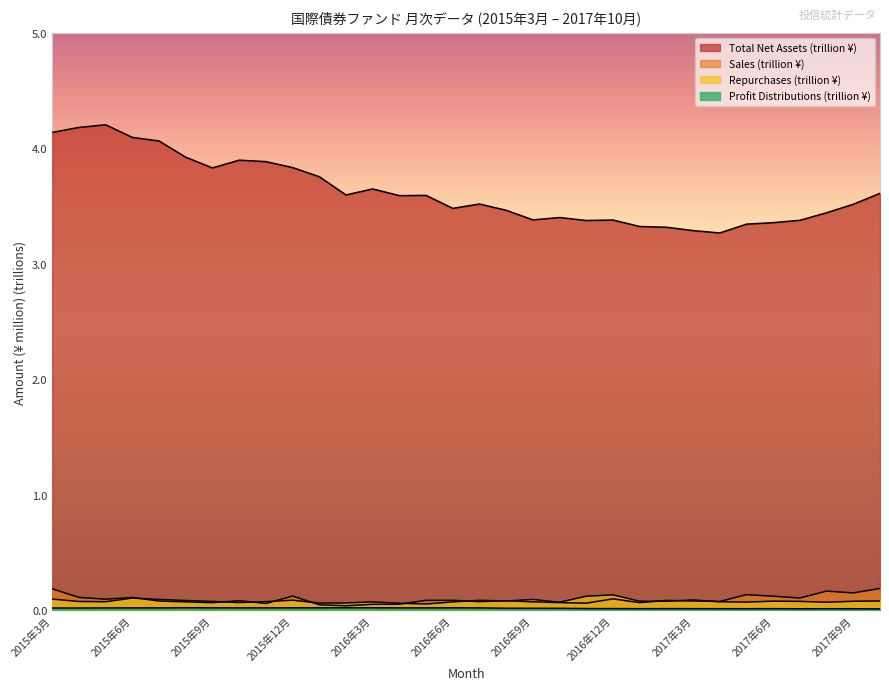

True or false: Repurchases and Total Net Assets intersect in this chart.

False